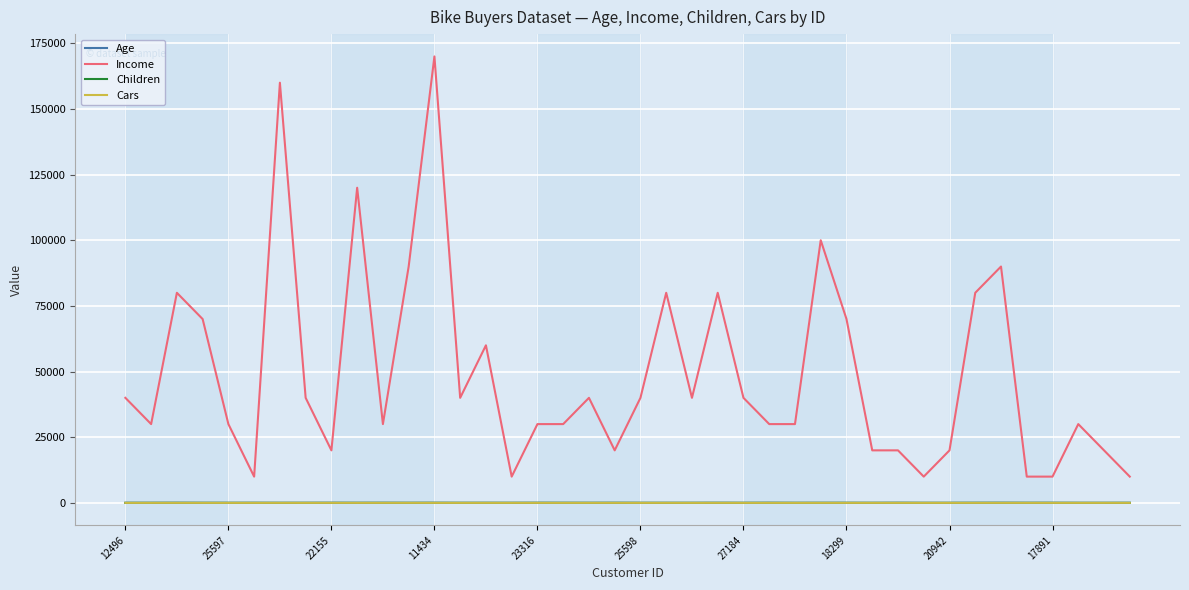

True or false: Children and Income cross at least once.

False